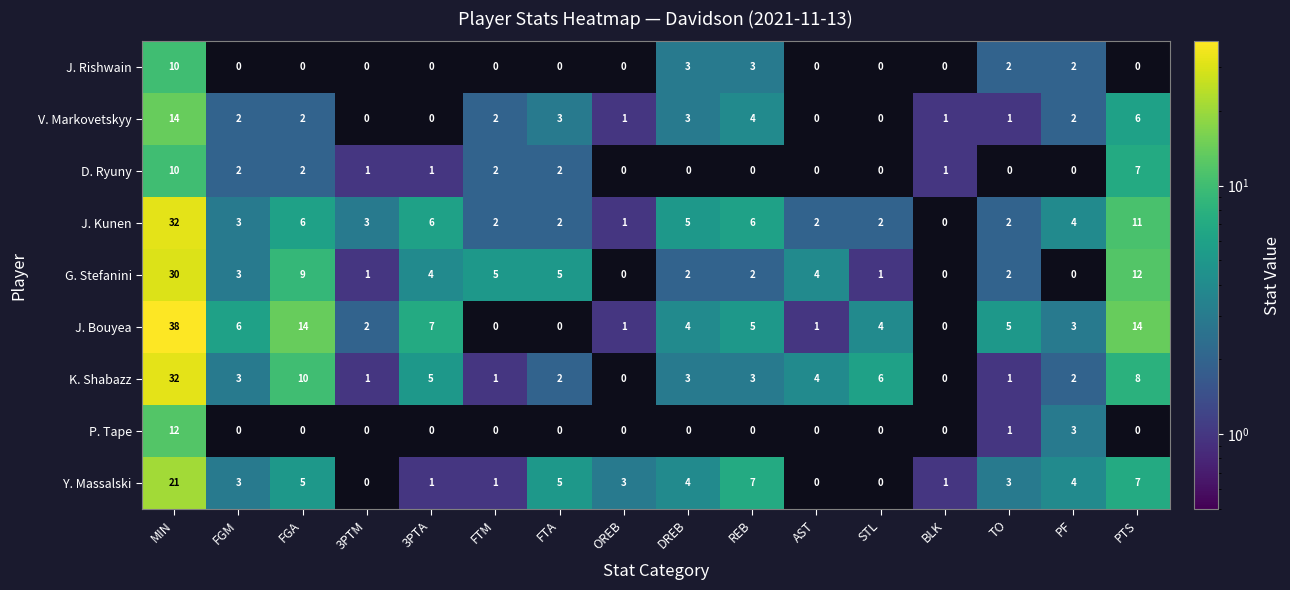

At how many categories does at least one series exceed 2?

15